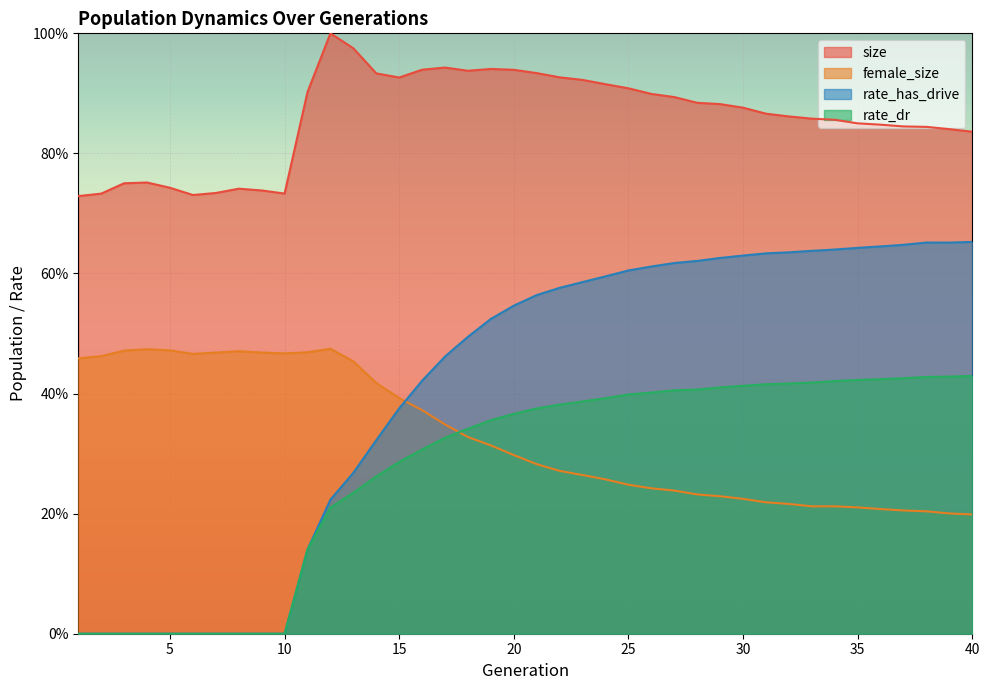

True or false: female_size has more than 2 points higher than both neighbors.

True